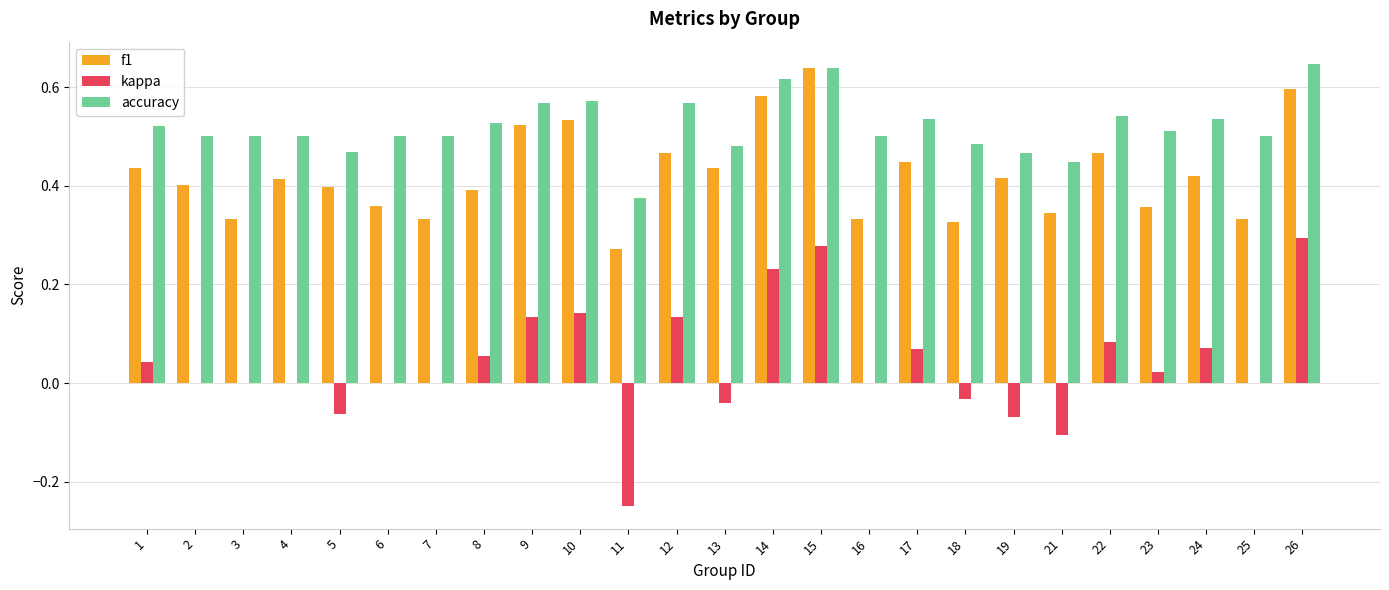

What is the sum of all accuracy values?

13.0